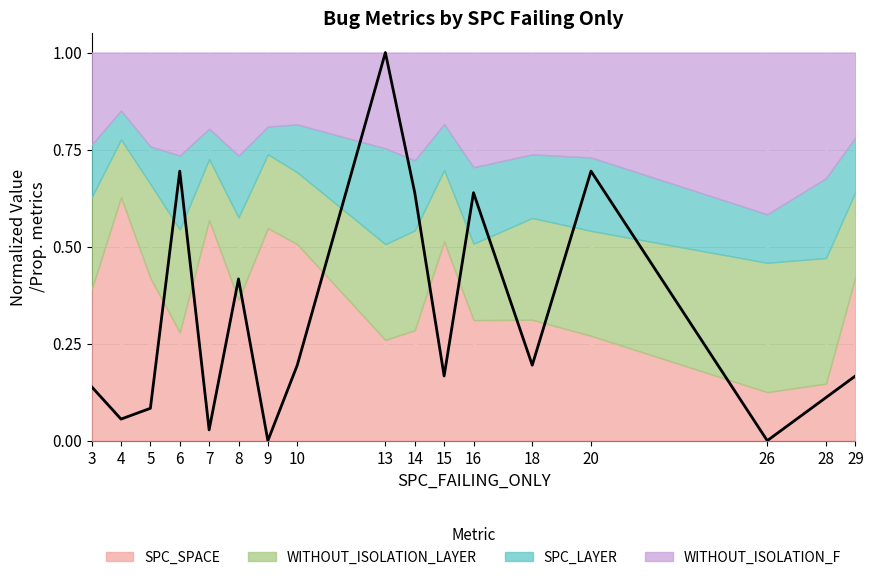

Does the chart have visible grid lines?

Yes